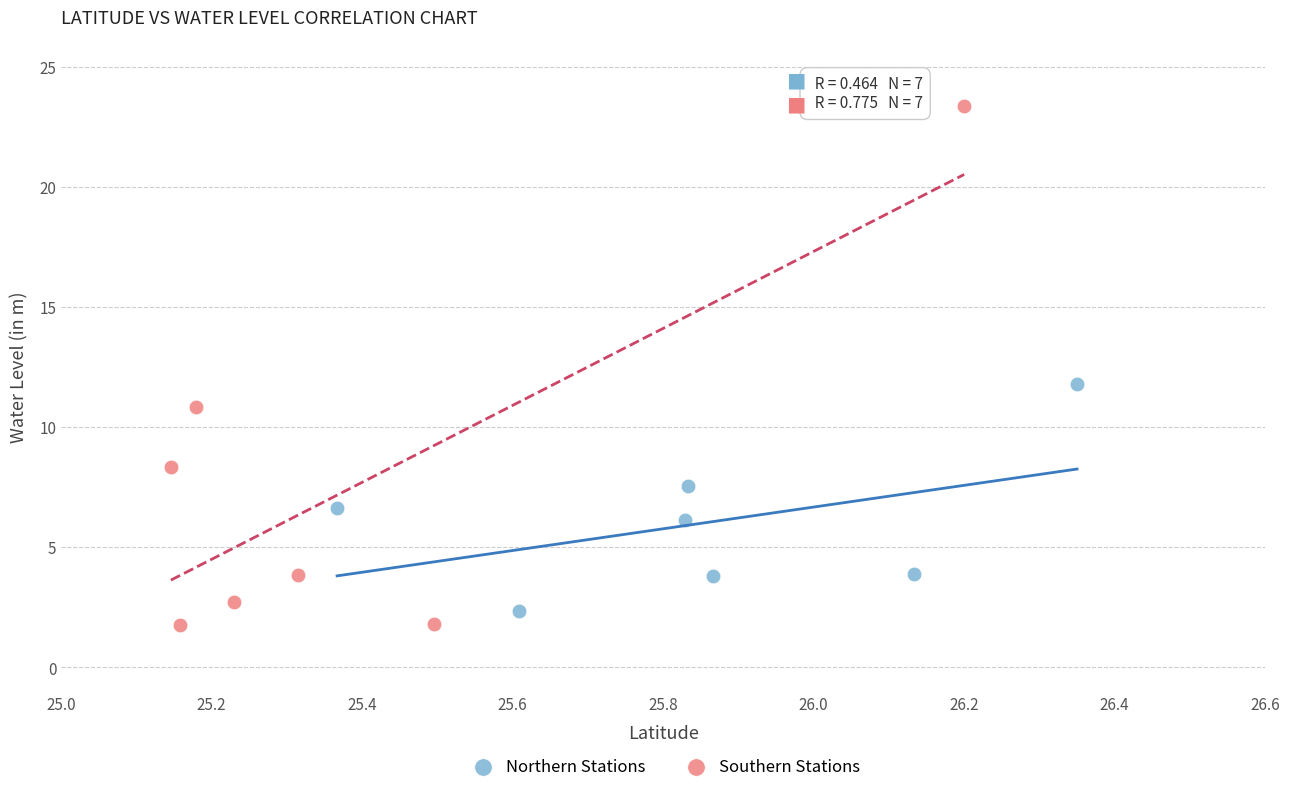

Which series reaches the maximum Y coordinate?

Southern Stations